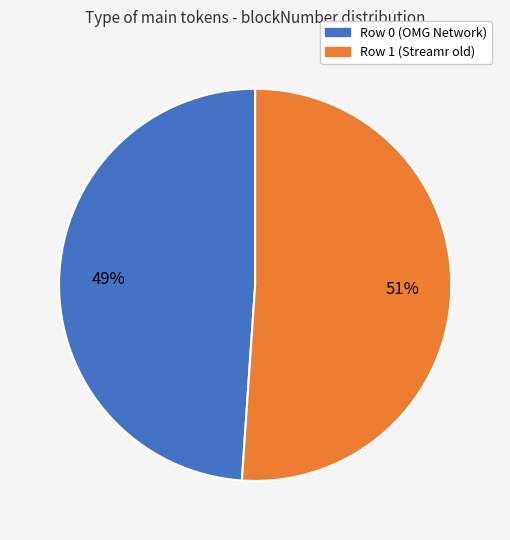

Do Row 0 (OMG Network) and Row 1 (Streamr old) together represent more than half of the pie?

Yes